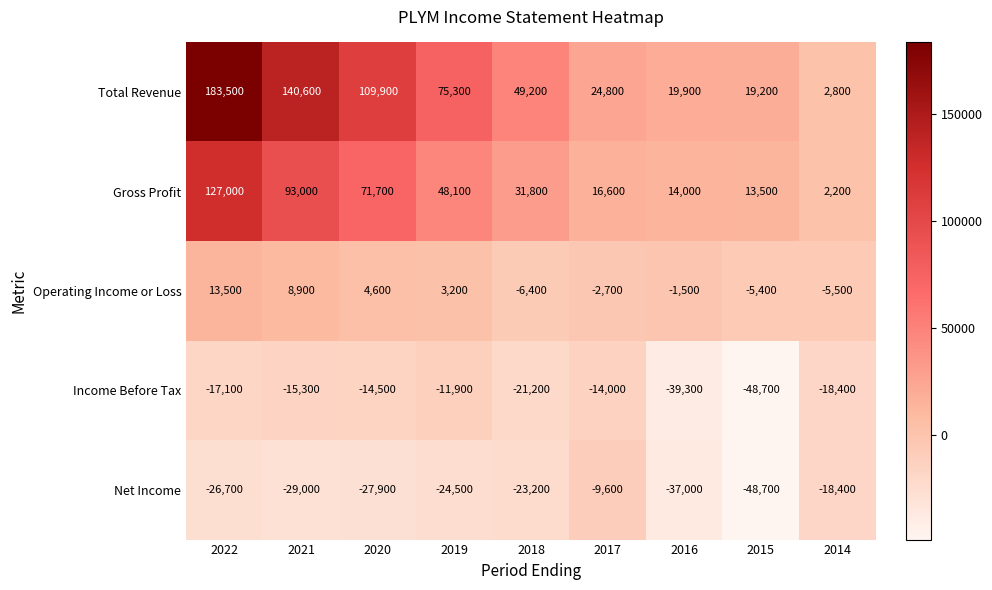

Which series has the largest total across all categories?

Total Revenue